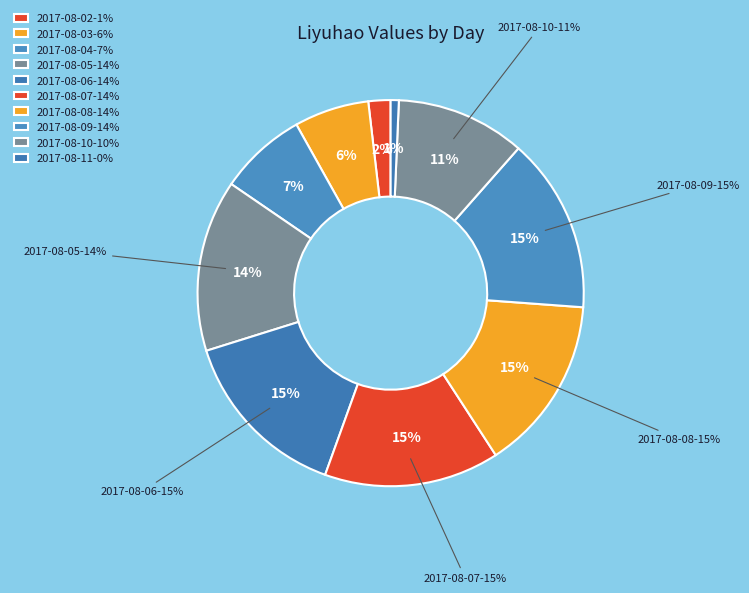

Rank the categories by value from lowest to highest.

2017-08-11, 2017-08-02, 2017-08-03, 2017-08-04, 2017-08-10, 2017-08-05, 2017-08-09, 2017-08-06, 2017-08-08, 2017-08-07